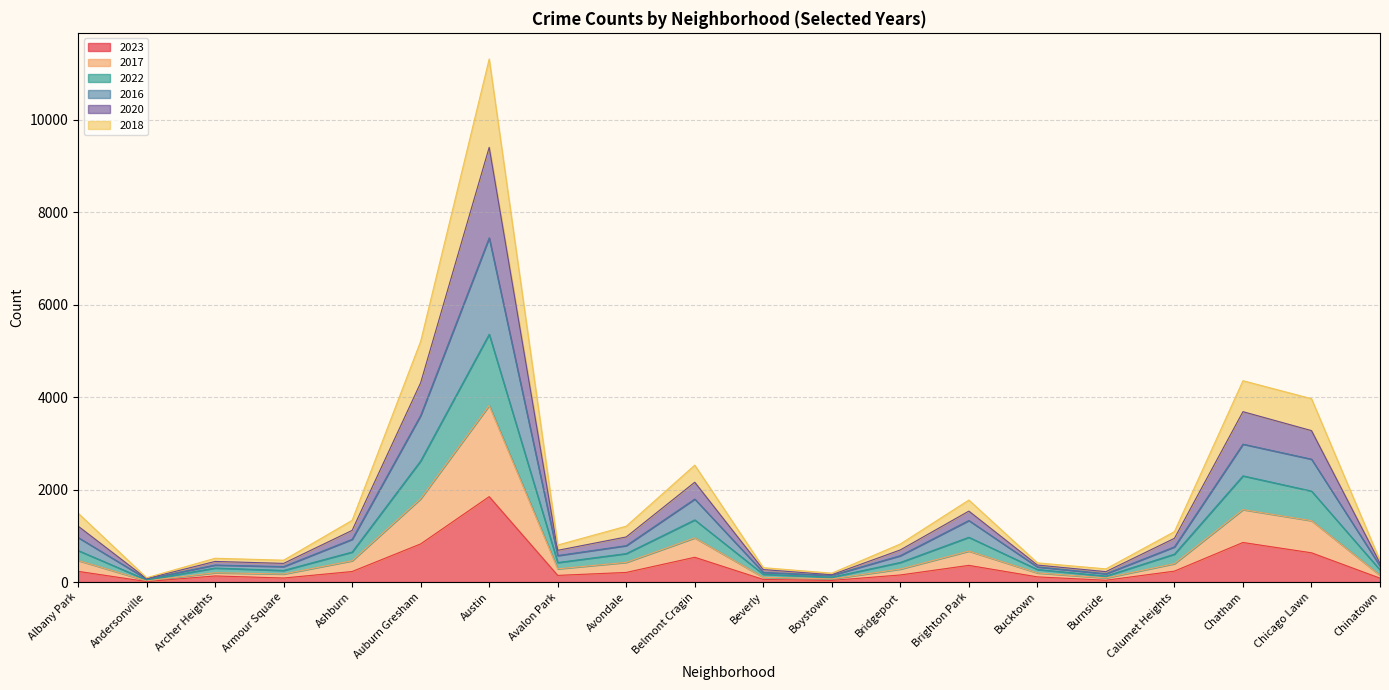

Where is the first local maximum for 2023?

Archer Heights